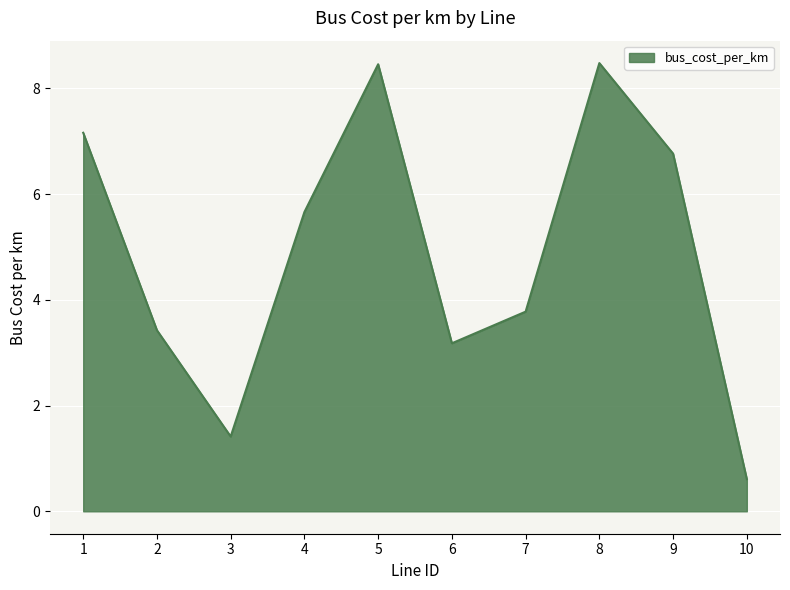

What is the sum of the values at 7 and 3?

5.2